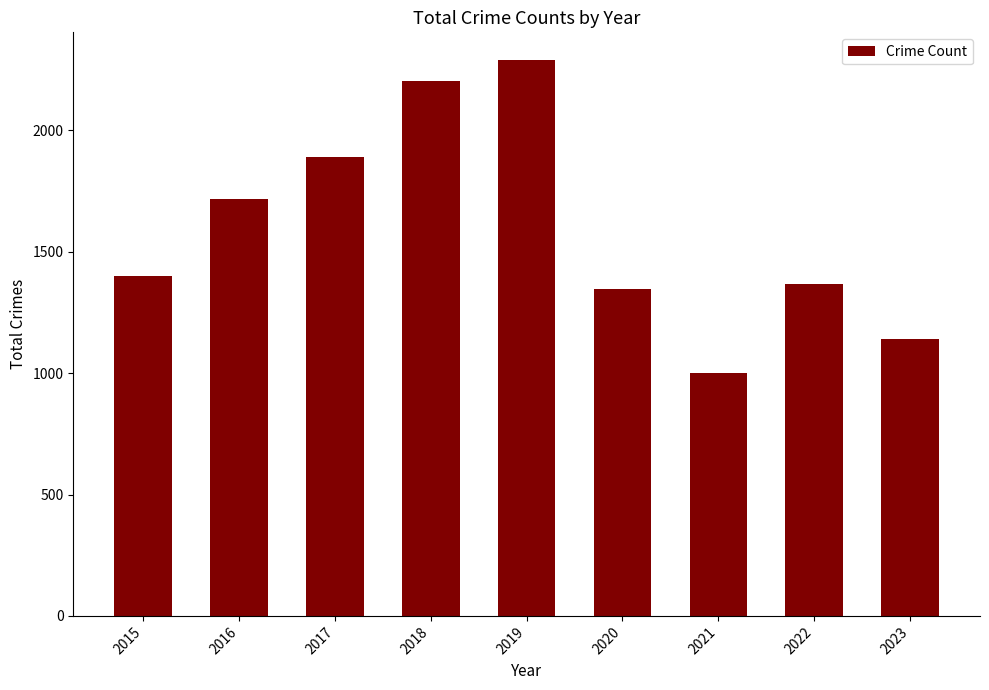

Between 2016 and 2015, which is larger?

2016